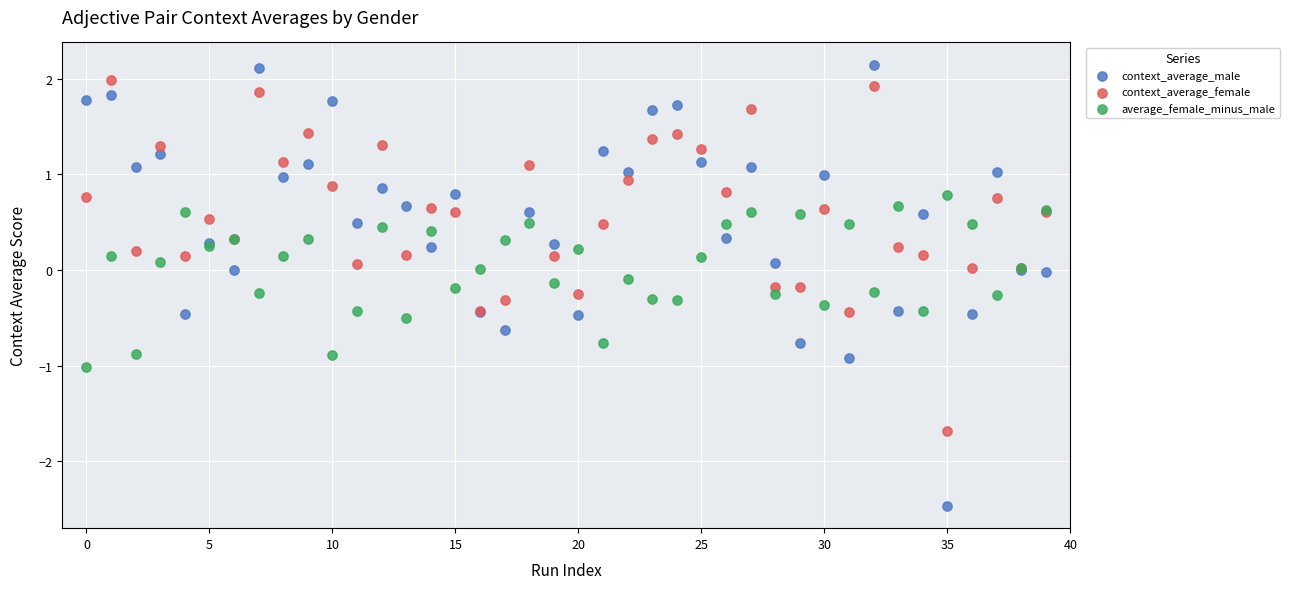

Which series reaches the minimum Y coordinate?

context_average_male